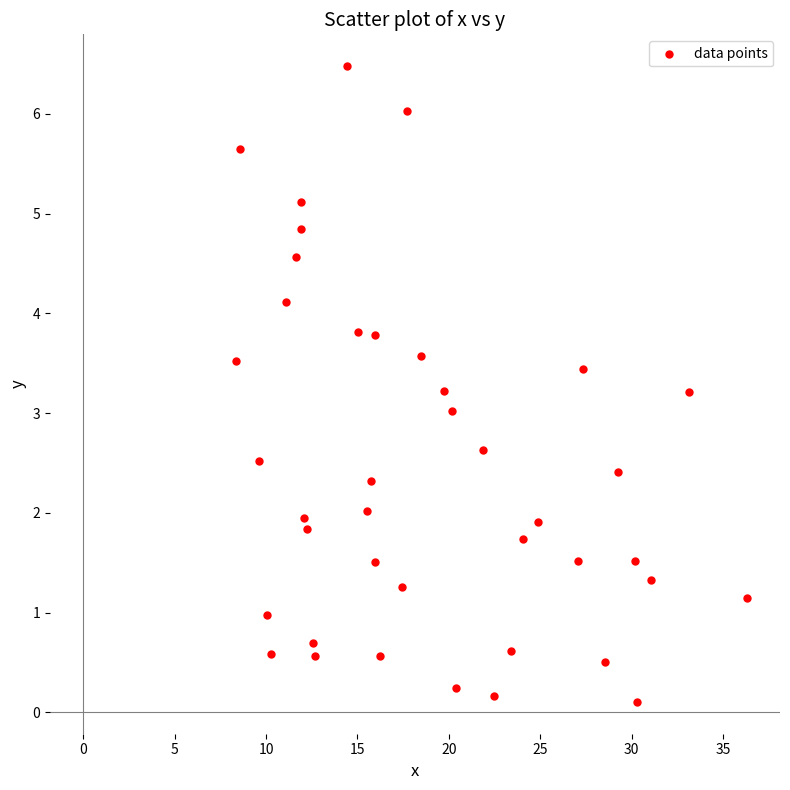

What is the range of X values (max minus min)?

28.0